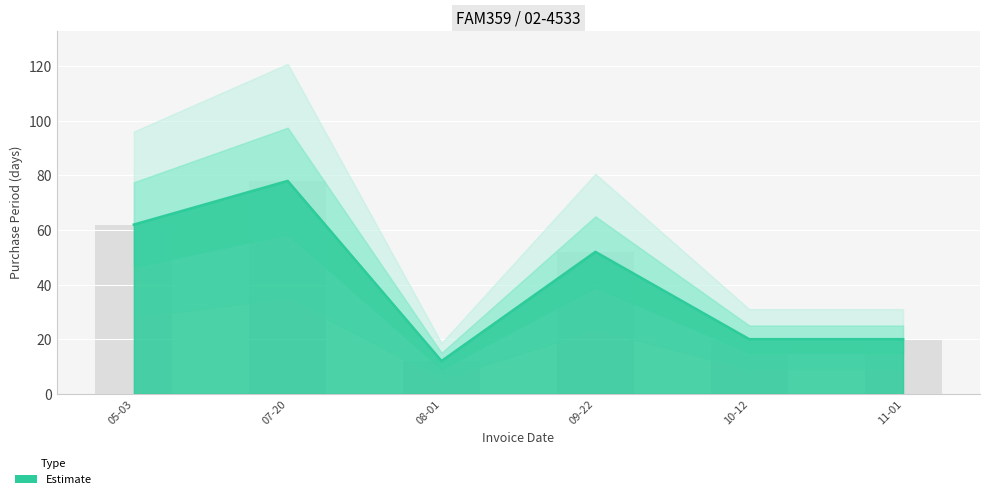

Approximately how many times larger is the value at 10-12 compared to 05-03?

0.3